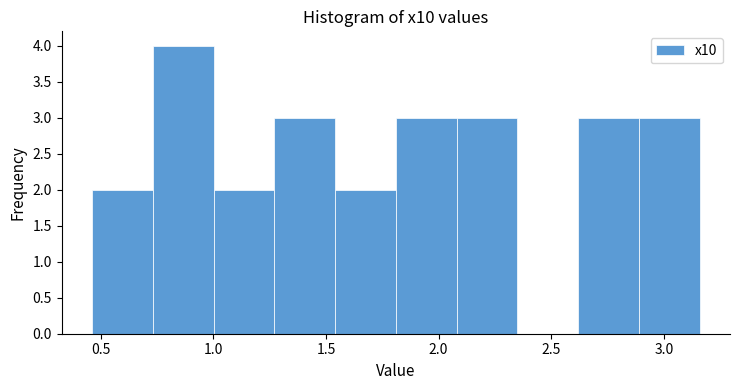

Reading left to right, list every bar in this chart as the range it spans on the x-axis followed by its height. Neither the bar edges nor the heights are printed on the chart, so give them approximately, as read against the axes.

0.45 to 0.75: 2
0.75 to 1.00: 4
1.00 to 1.25: 2
1.25 to 1.55: 3
1.55 to 1.80: 2
1.80 to 2.10: 3
2.10 to 2.35: 3
2.35 to 2.60: 0
2.60 to 2.90: 3
2.90 to 3.15: 3